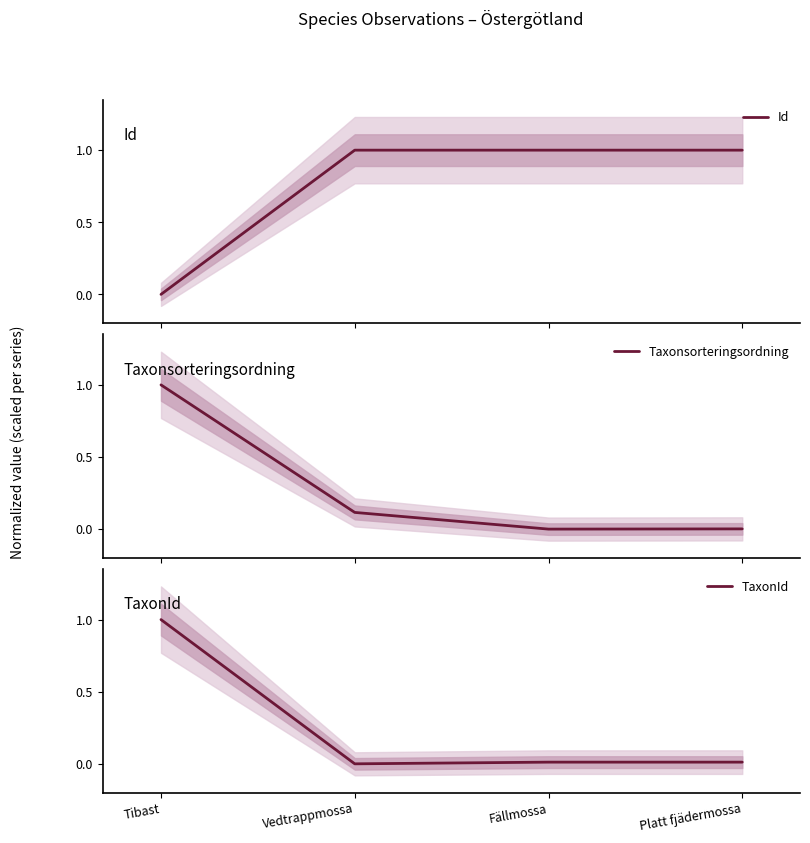

True or false: TaxonId has a value of 0.0 at Vedtrappmossa.

True